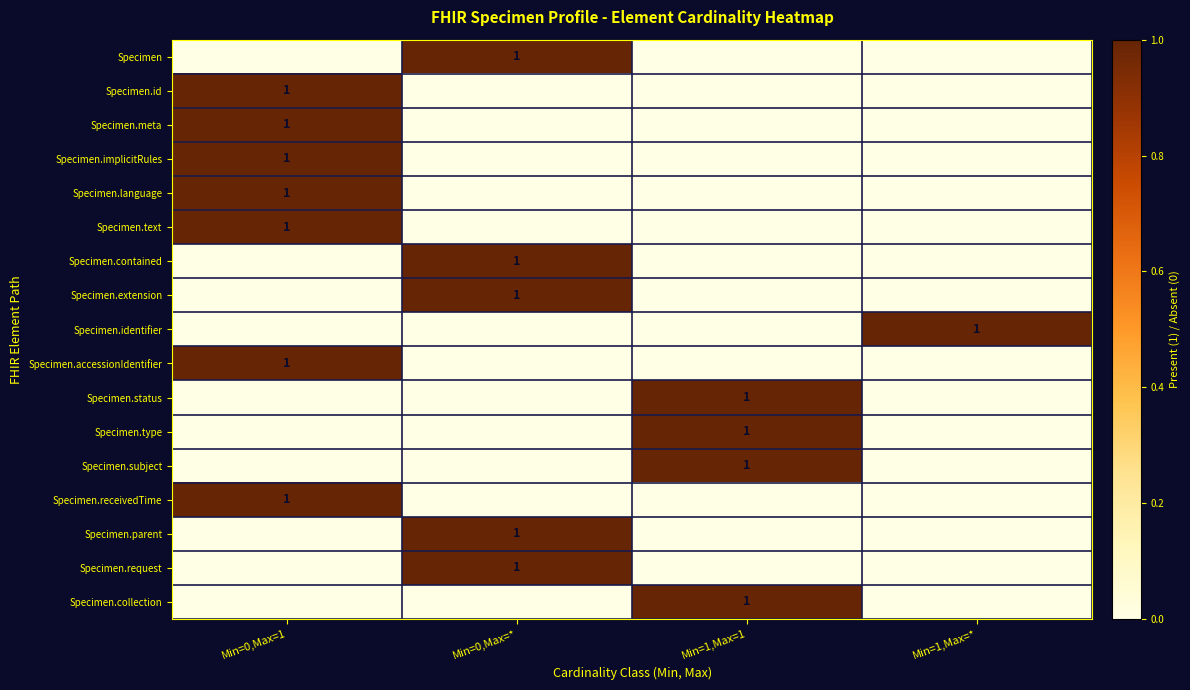

At how many categories does at least one series exceed 0?

4